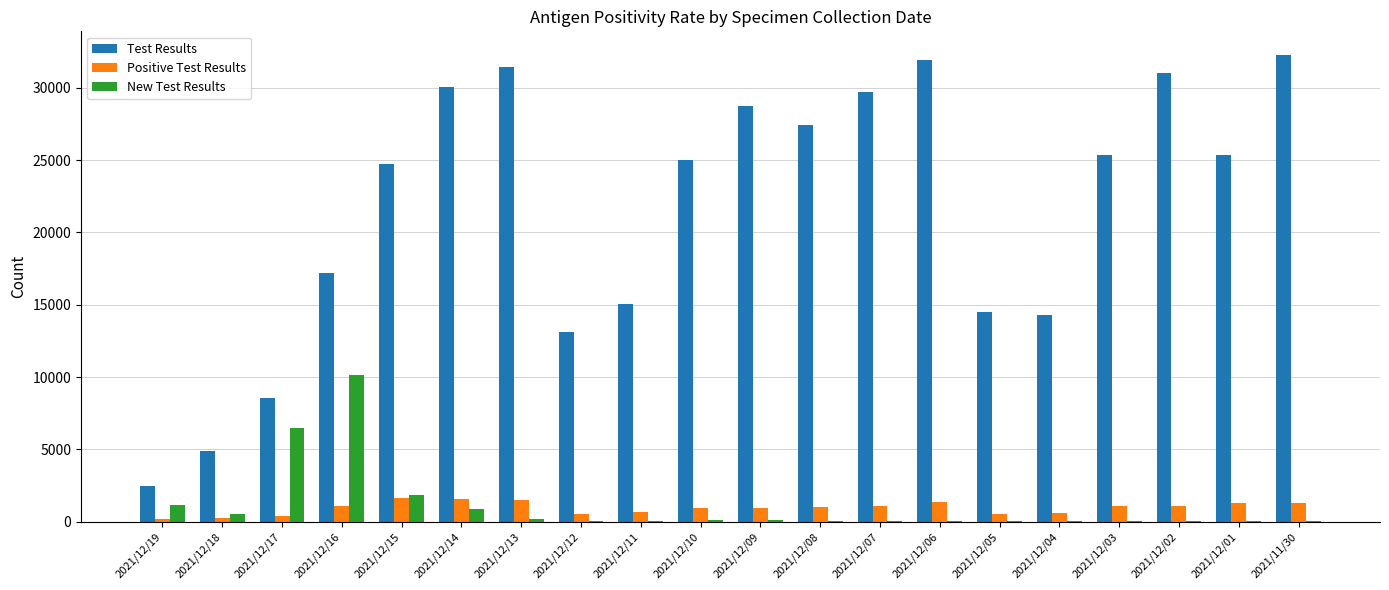

What is the maximum value for Positive Test Results?

1620